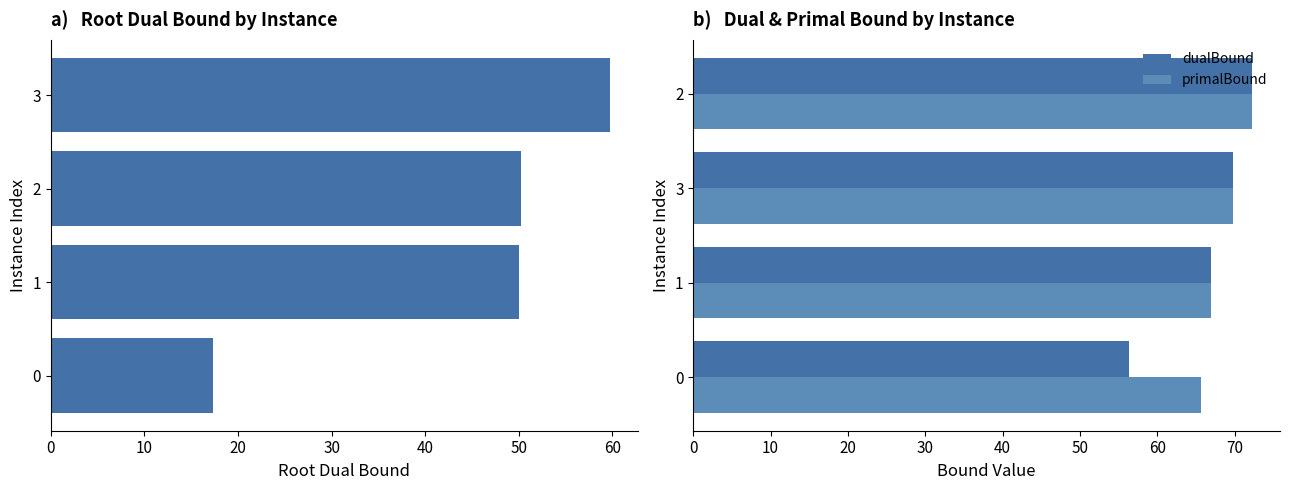

Are the bars grouped side by side (vs. stacked)?

Yes